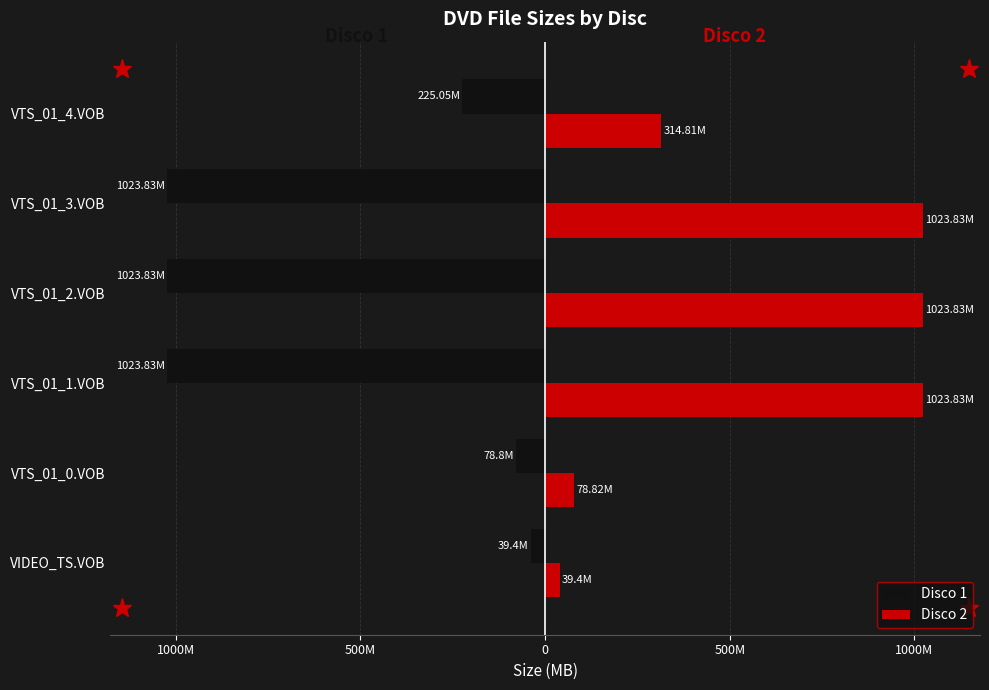

What are all the series names shown in the legend?

Disco 1, Disco 2